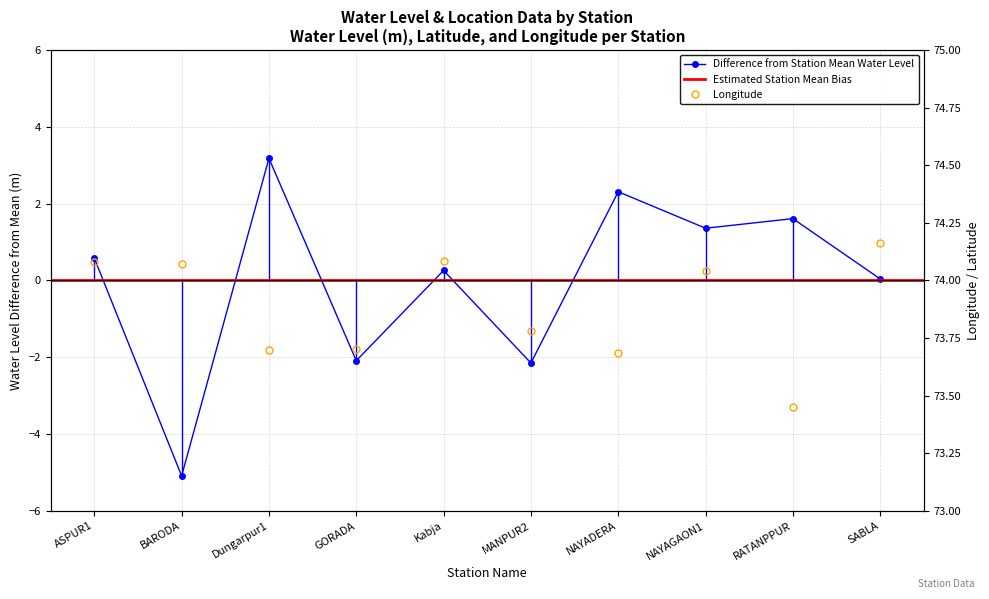

What is the difference between the maximum and second lowest values in the long series?

0.5